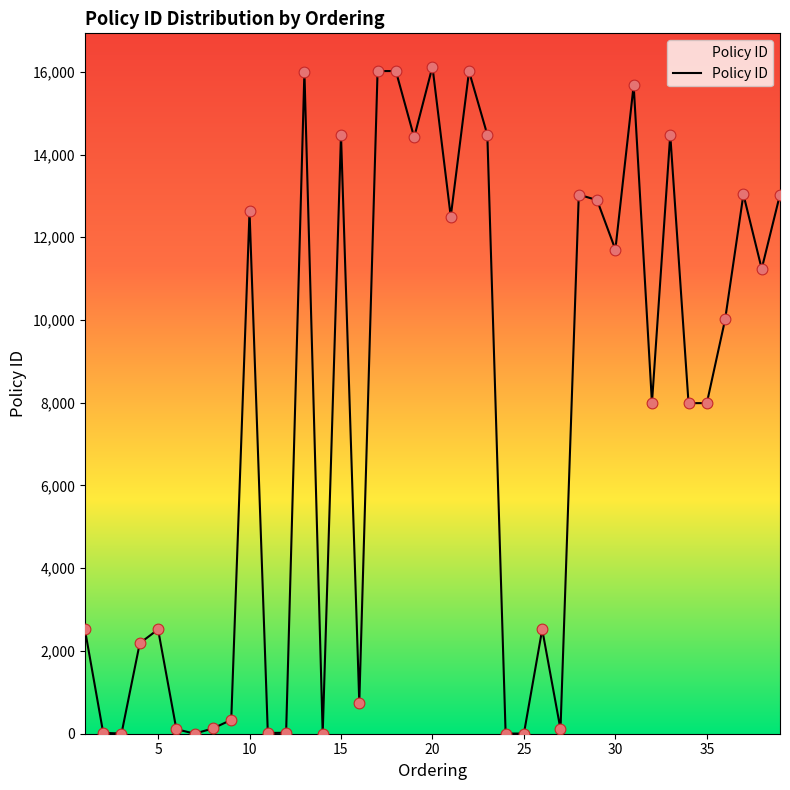

What is the difference between the maximum and minimum values?

16121